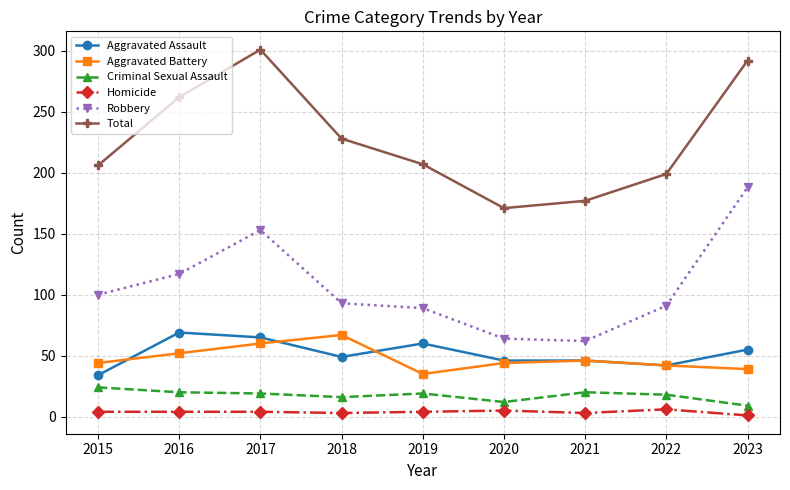

What is the value of the Total point at the 6th from the left?

171